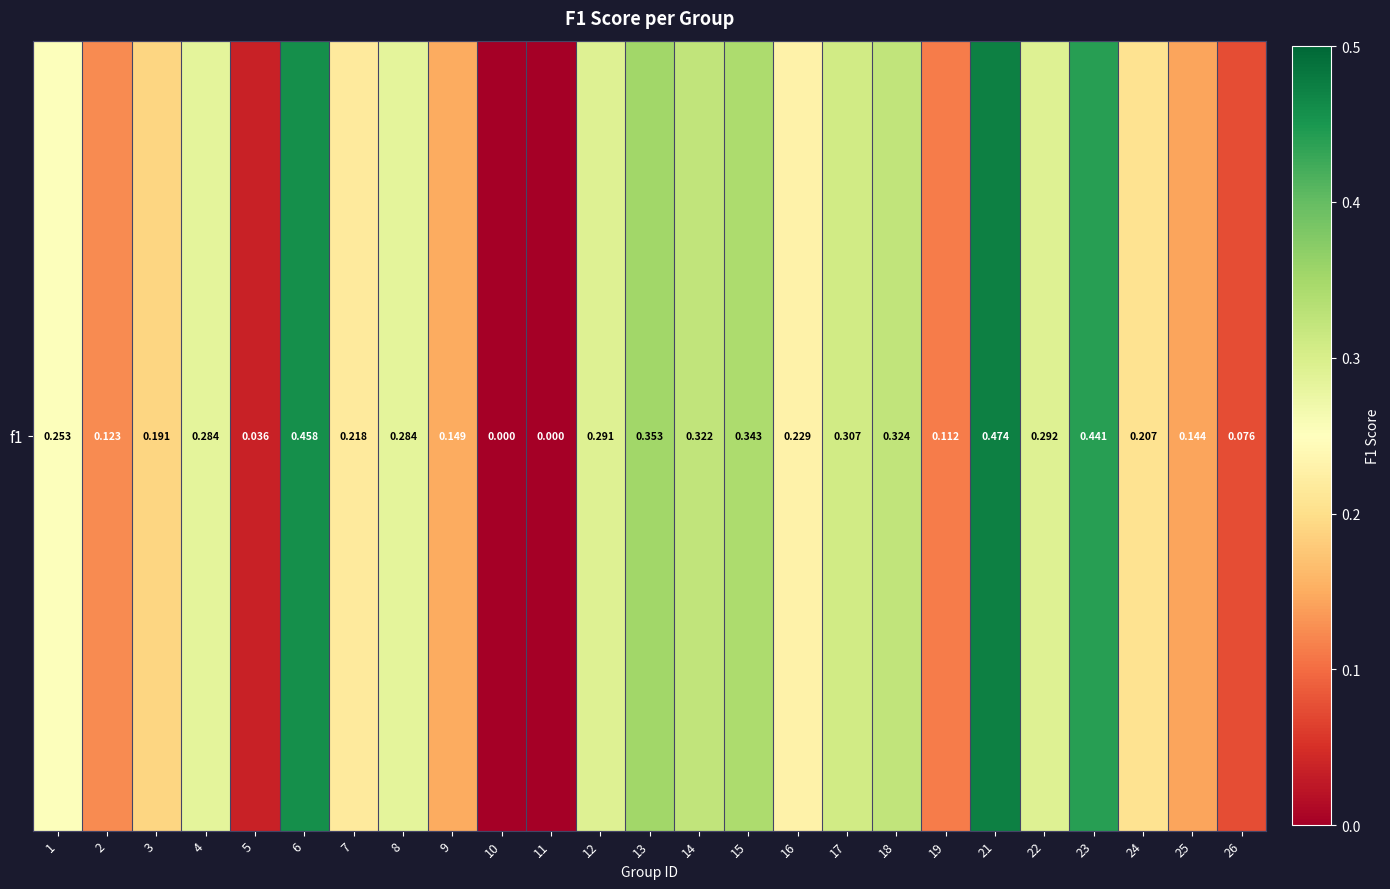

Is it true that the value at 26 is 0.0?

False